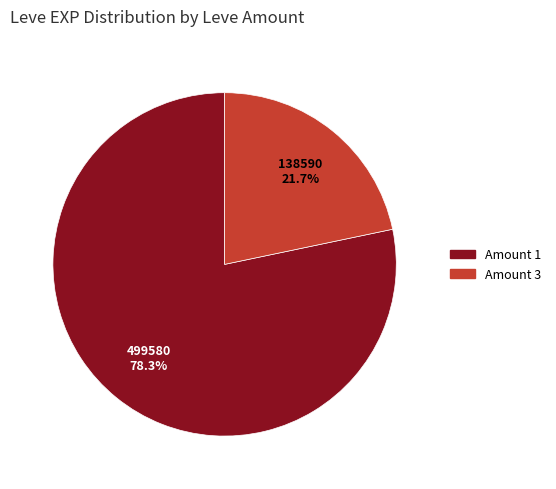

What portion of the pie excludes Amount 3?

78.3%